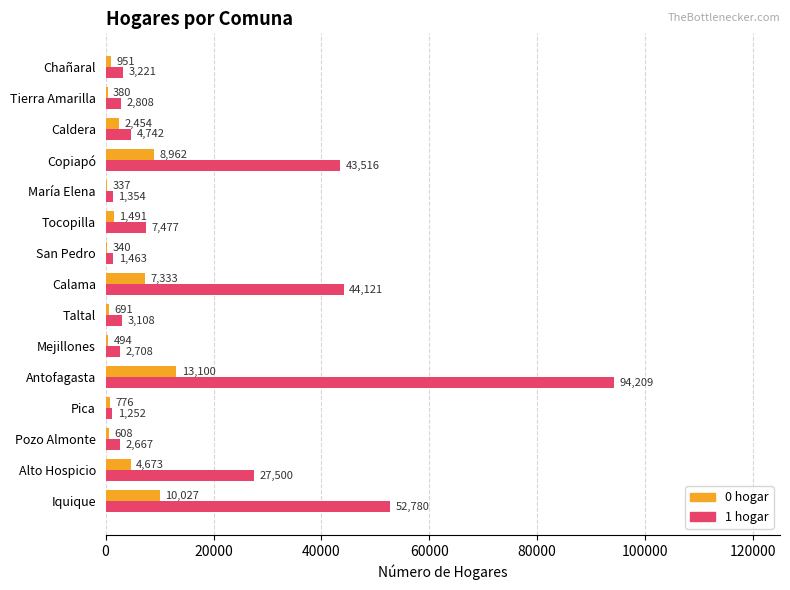

Count the number of categories in the chart.

15